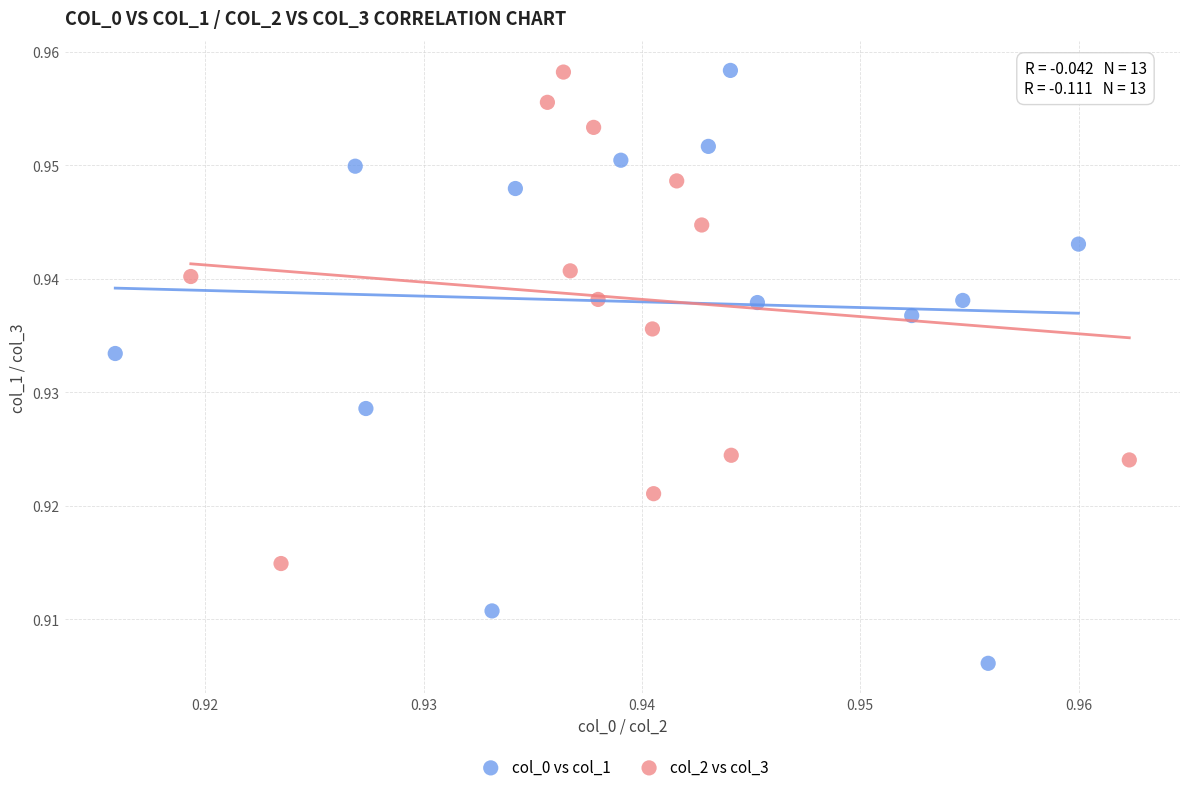

What are all the series names shown in the legend?

col_0 vs col_1, col_2 vs col_3